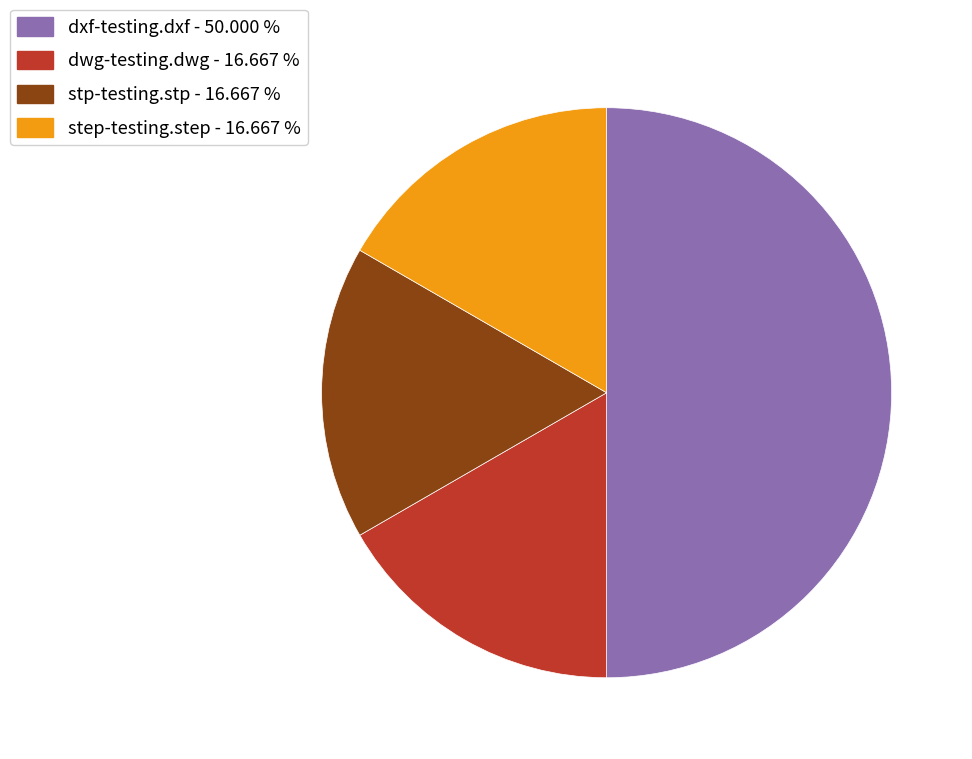

Does stp-testing.stp - 16.667 % represent more than half of the total?

No